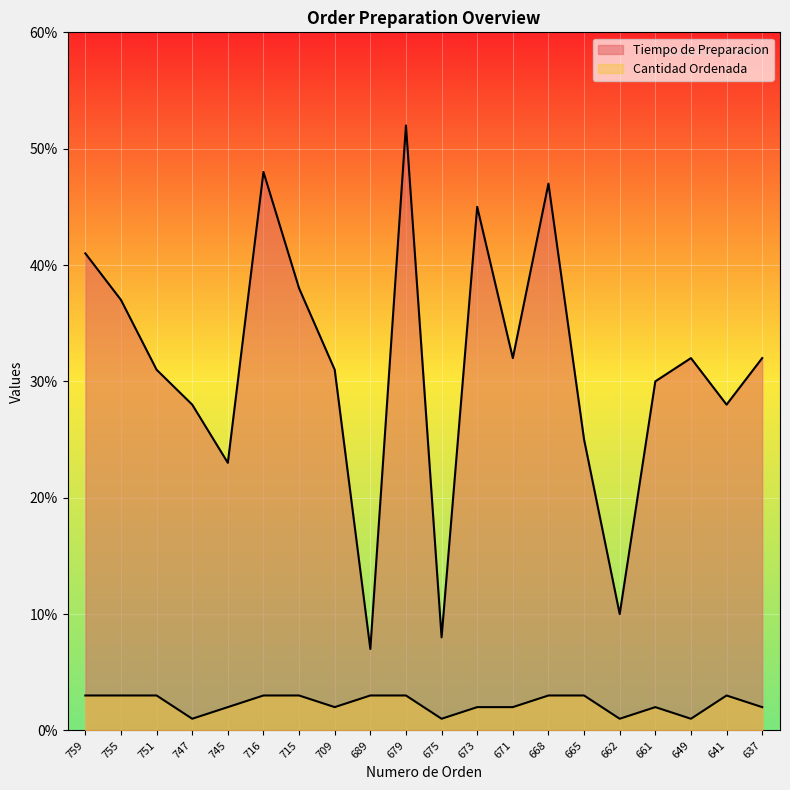

Which series has the widest spread of values?

Tiempo de Preparacion